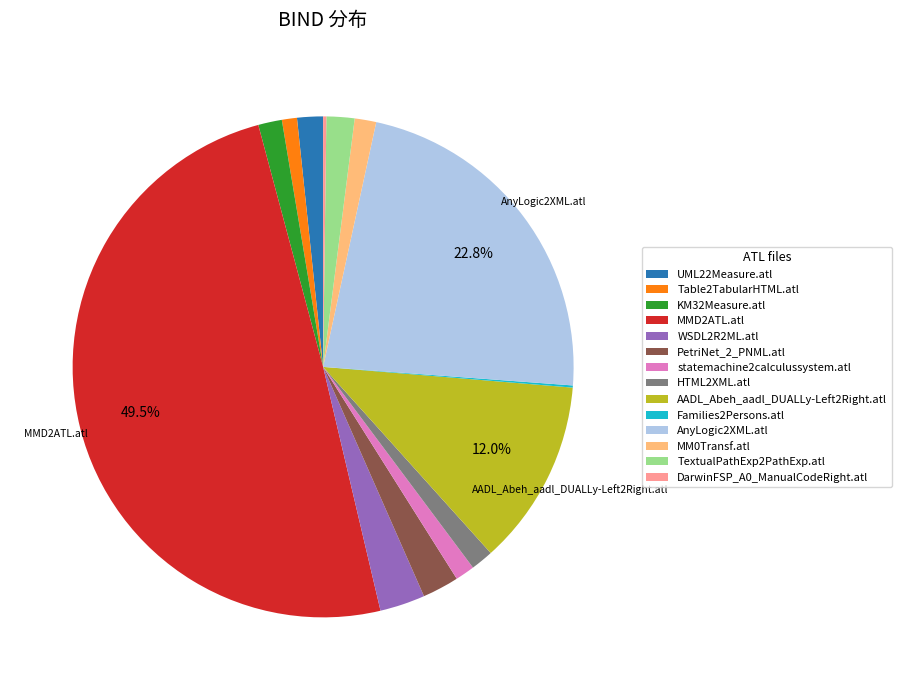

What percentage is the Table2TabularHTML.atl slice, to the nearest percent?

1%